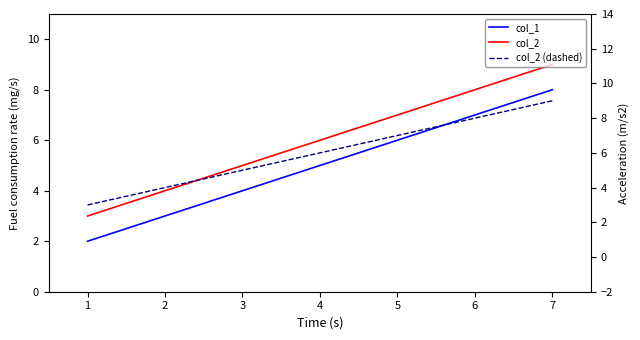

What is the value of the col_1 point at the 1st from the left?

2